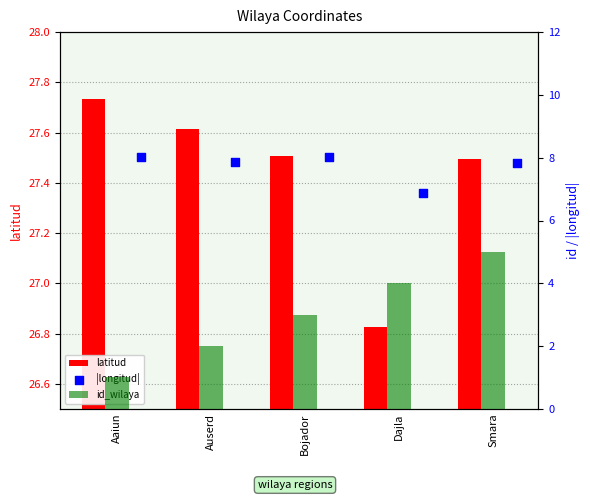

What are all the series names shown in the legend?

latitud, id_wilaya, |longitud|